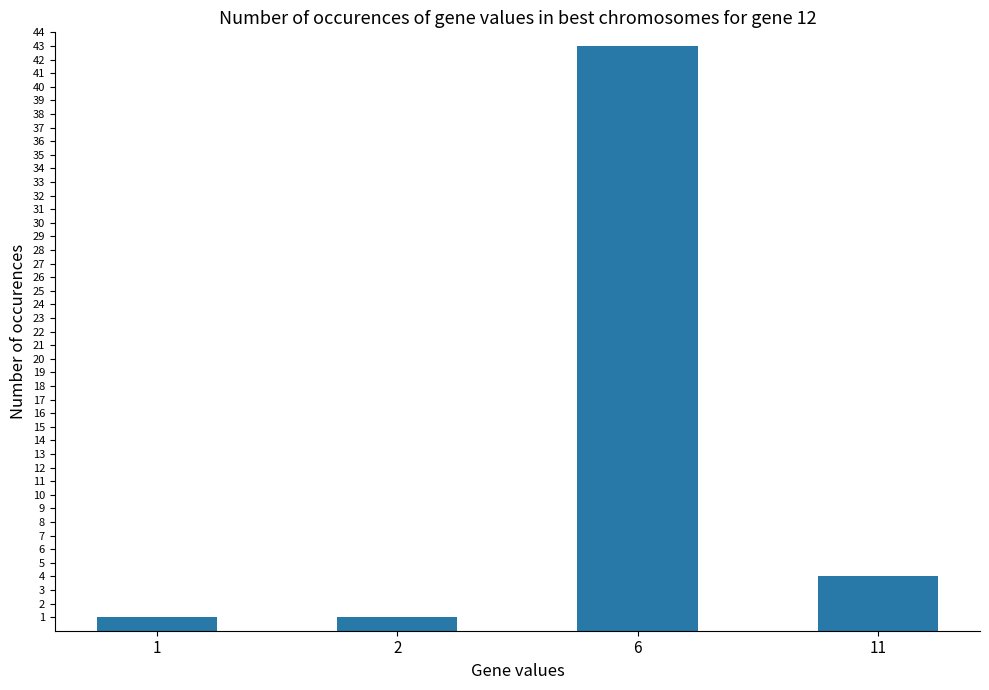

What is the average value?

12